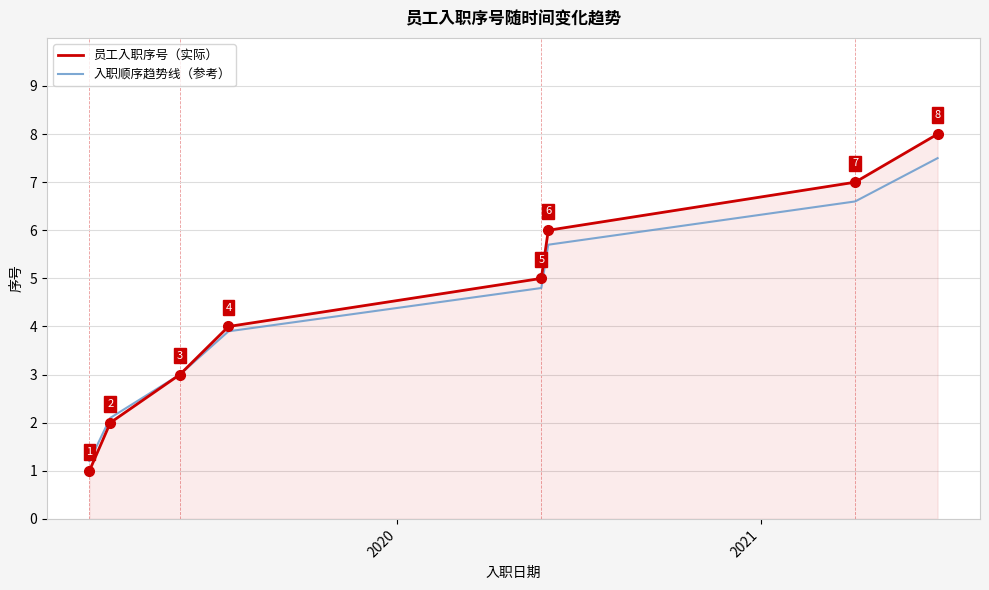

How many lines are shown in the chart?

2